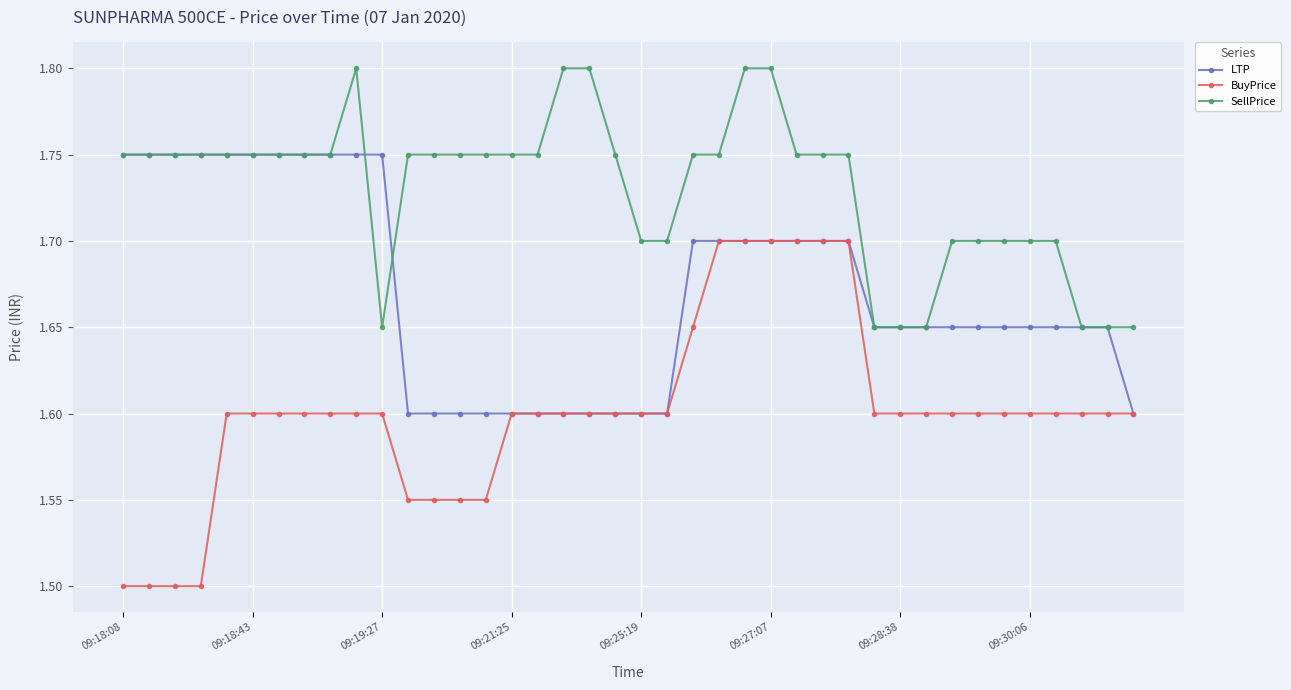

Which series has the largest total across all categories?

SellPrice